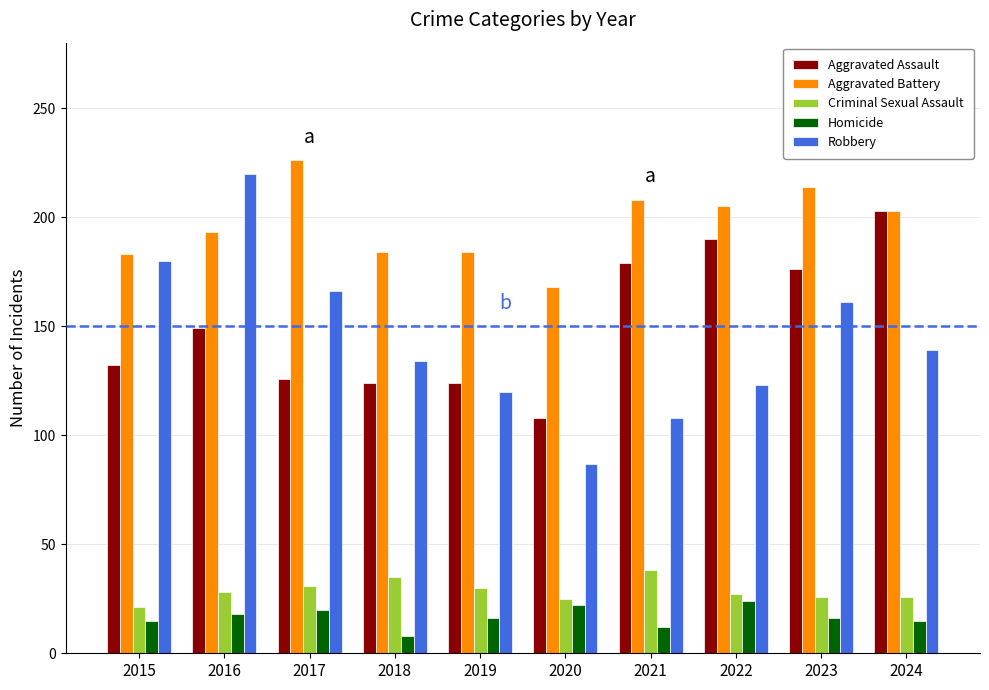

What is the sum of the Aggravated Assault values at 2023 and 2020?

284